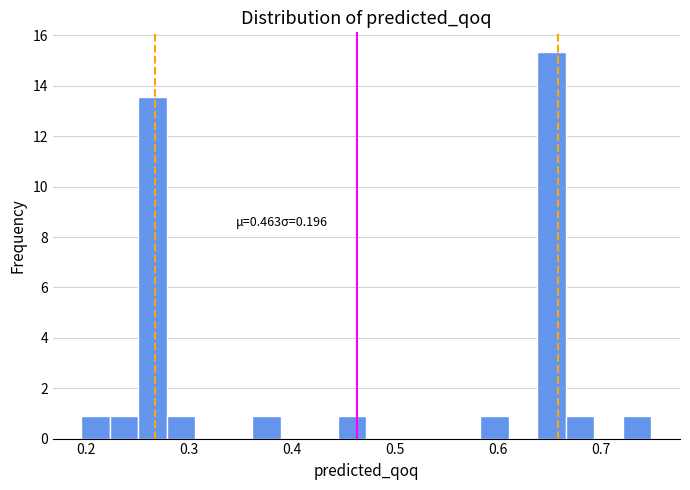

Around what value on the x-axis is the tallest bar? Give the approximate position of its centre, as read against the axis.

0.65